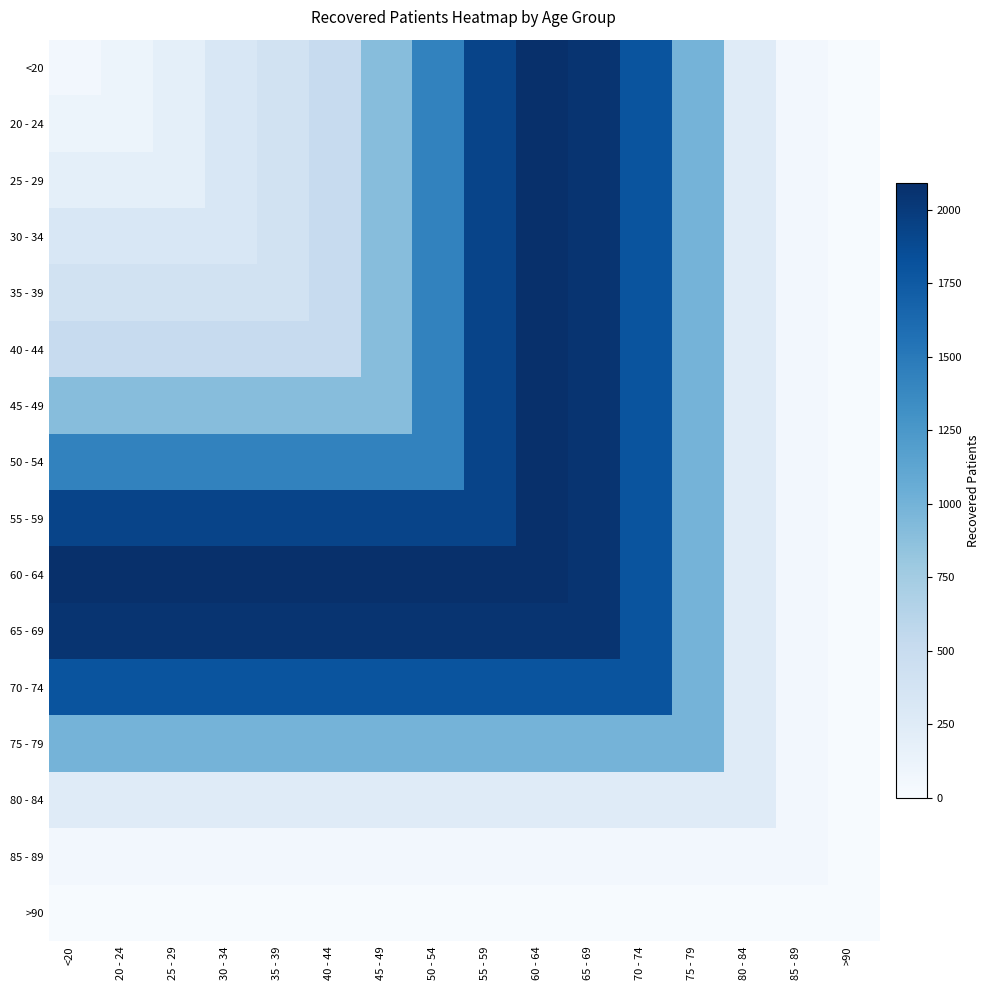

Reading right to left, what are all the values shown in this chart?

<20: >90=9	85 - 89=51	80 - 84=249	75 - 79=989	70 - 74=1805	65 - 69=2058	60 - 64=2091	55 - 59=1926	50 - 54=1422	45 - 49=899	40 - 44=514	35 - 39=406	30 - 34=324	25 - 29=191	20 - 24=113	<20=51
20 - 24: >90=9	85 - 89=51	80 - 84=249	75 - 79=989	70 - 74=1805	65 - 69=2058	60 - 64=2091	55 - 59=1926	50 - 54=1422	45 - 49=899	40 - 44=514	35 - 39=406	30 - 34=324	25 - 29=191	20 - 24=113	<20=113
25 - 29: >90=9	85 - 89=51	80 - 84=249	75 - 79=989	70 - 74=1805	65 - 69=2058	60 - 64=2091	55 - 59=1926	50 - 54=1422	45 - 49=899	40 - 44=514	35 - 39=406	30 - 34=324	25 - 29=191	20 - 24=191	<20=191
30 - 34: >90=9	85 - 89=51	80 - 84=249	75 - 79=989	70 - 74=1805	65 - 69=2058	60 - 64=2091	55 - 59=1926	50 - 54=1422	45 - 49=899	40 - 44=514	35 - 39=406	30 - 34=324	25 - 29=324	20 - 24=324	<20=324
35 - 39: >90=9	85 - 89=51	80 - 84=249	75 - 79=989	70 - 74=1805	65 - 69=2058	60 - 64=2091	55 - 59=1926	50 - 54=1422	45 - 49=899	40 - 44=514	35 - 39=406	30 - 34=406	25 - 29=406	20 - 24=406	<20=406
40 - 44: >90=9	85 - 89=51	80 - 84=249	75 - 79=989	70 - 74=1805	65 - 69=2058	60 - 64=2091	55 - 59=1926	50 - 54=1422	45 - 49=899	40 - 44=514	35 - 39=514	30 - 34=514	25 - 29=514	20 - 24=514	<20=514
45 - 49: >90=9	85 - 89=51	80 - 84=249	75 - 79=989	70 - 74=1805	65 - 69=2058	60 - 64=2091	55 - 59=1926	50 - 54=1422	45 - 49=899	40 - 44=899	35 - 39=899	30 - 34=899	25 - 29=899	20 - 24=899	<20=899
50 - 54: >90=9	85 - 89=51	80 - 84=249	75 - 79=989	70 - 74=1805	65 - 69=2058	60 - 64=2091	55 - 59=1926	50 - 54=1422	45 - 49=1422	40 - 44=1422	35 - 39=1422	30 - 34=1422	25 - 29=1422	20 - 24=1422	<20=1422
55 - 59: >90=9	85 - 89=51	80 - 84=249	75 - 79=989	70 - 74=1805	65 - 69=2058	60 - 64=2091	55 - 59=1926	50 - 54=1926	45 - 49=1926	40 - 44=1926	35 - 39=1926	30 - 34=1926	25 - 29=1926	20 - 24=1926	<20=1926
60 - 64: >90=9	85 - 89=51	80 - 84=249	75 - 79=989	70 - 74=1805	65 - 69=2058	60 - 64=2091	55 - 59=2091	50 - 54=2091	45 - 49=2091	40 - 44=2091	35 - 39=2091	30 - 34=2091	25 - 29=2091	20 - 24=2091	<20=2091
65 - 69: >90=9	85 - 89=51	80 - 84=249	75 - 79=989	70 - 74=1805	65 - 69=2058	60 - 64=2058	55 - 59=2058	50 - 54=2058	45 - 49=2058	40 - 44=2058	35 - 39=2058	30 - 34=2058	25 - 29=2058	20 - 24=2058	<20=2058
70 - 74: >90=9	85 - 89=51	80 - 84=249	75 - 79=989	70 - 74=1805	65 - 69=1805	60 - 64=1805	55 - 59=1805	50 - 54=1805	45 - 49=1805	40 - 44=1805	35 - 39=1805	30 - 34=1805	25 - 29=1805	20 - 24=1805	<20=1805
75 - 79: >90=9	85 - 89=51	80 - 84=249	75 - 79=989	70 - 74=989	65 - 69=989	60 - 64=989	55 - 59=989	50 - 54=989	45 - 49=989	40 - 44=989	35 - 39=989	30 - 34=989	25 - 29=989	20 - 24=989	<20=989
80 - 84: >90=9	85 - 89=51	80 - 84=249	75 - 79=249	70 - 74=249	65 - 69=249	60 - 64=249	55 - 59=249	50 - 54=249	45 - 49=249	40 - 44=249	35 - 39=249	30 - 34=249	25 - 29=249	20 - 24=249	<20=249
85 - 89: >90=9	85 - 89=51	80 - 84=51	75 - 79=51	70 - 74=51	65 - 69=51	60 - 64=51	55 - 59=51	50 - 54=51	45 - 49=51	40 - 44=51	35 - 39=51	30 - 34=51	25 - 29=51	20 - 24=51	<20=51
>90: >90=9	85 - 89=9	80 - 84=9	75 - 79=9	70 - 74=9	65 - 69=9	60 - 64=9	55 - 59=9	50 - 54=9	45 - 49=9	40 - 44=9	35 - 39=9	30 - 34=9	25 - 29=9	20 - 24=9	<20=9